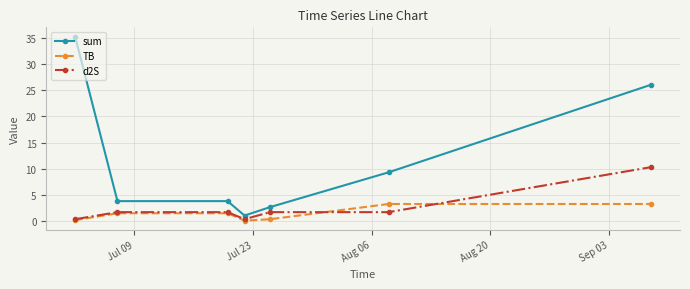

What is the greatest value displayed?

35.3